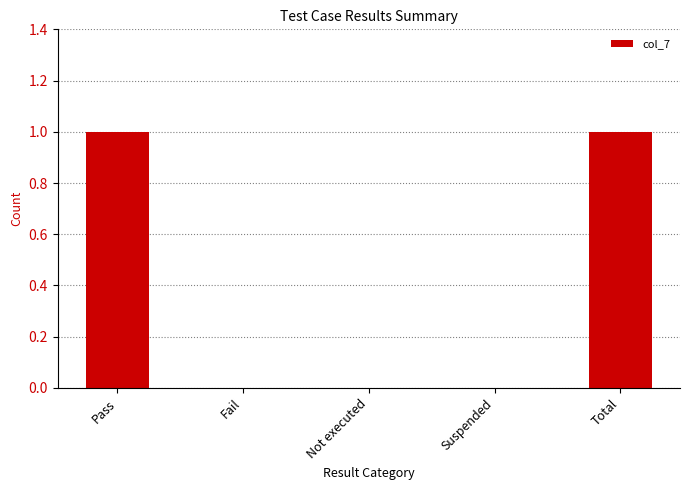

How many series are shown in this chart?

1